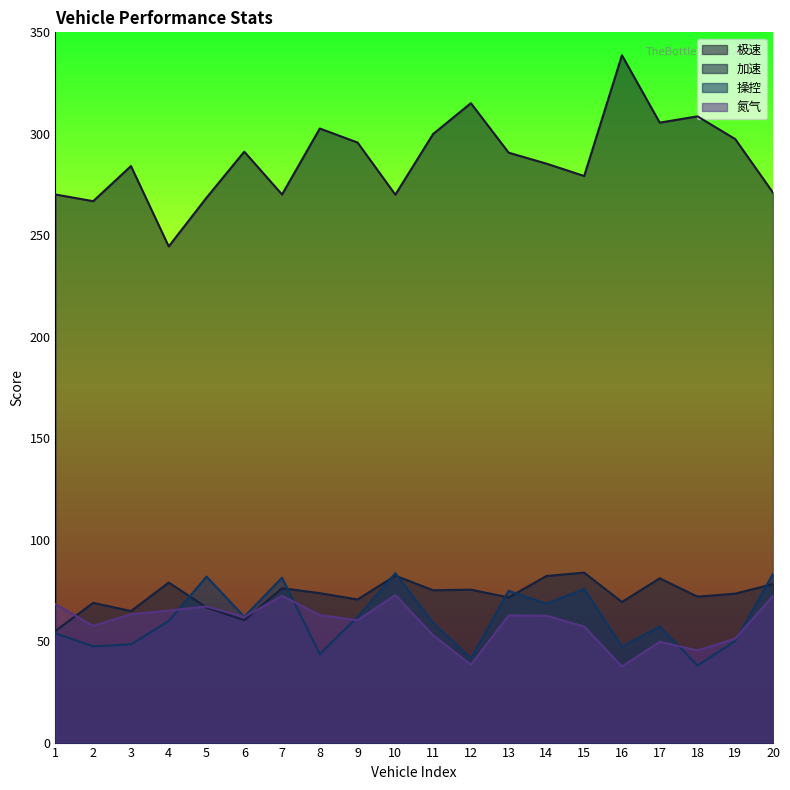

What are all the series names shown in the legend?

极速, 加速, 操控, 氮气